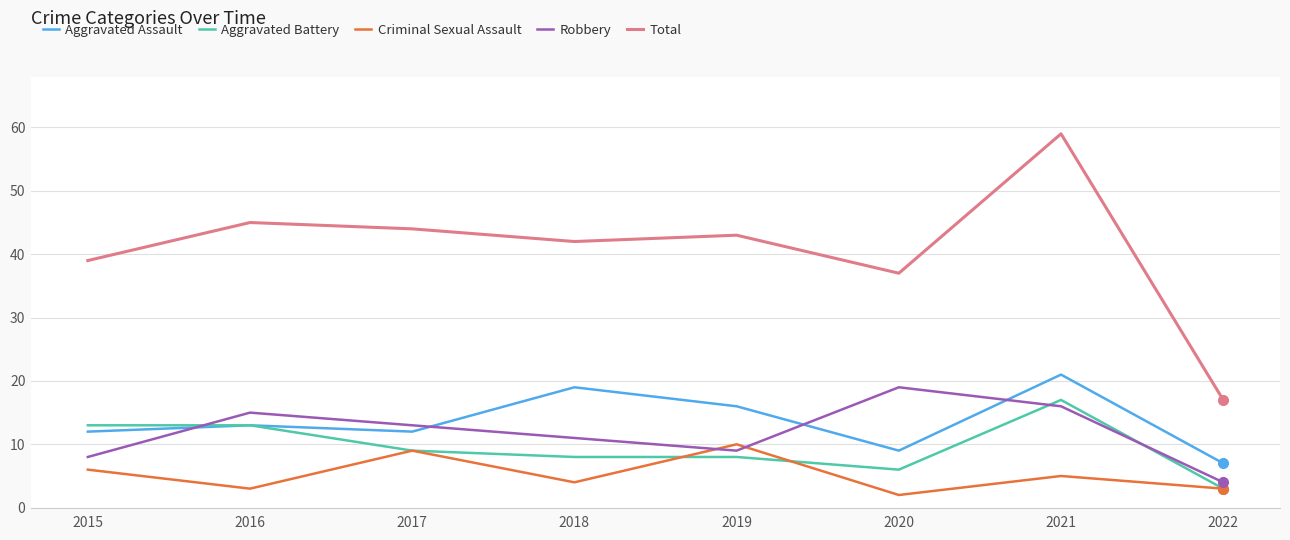

What is the sum of the Aggravated Battery values at 2016 and 2015?

26